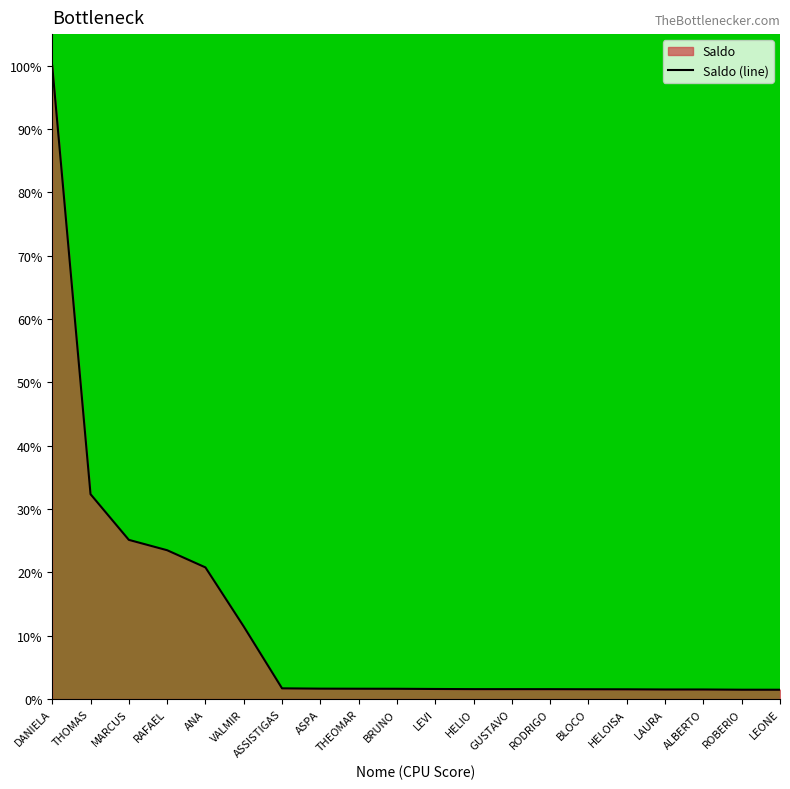

What is the label of the 19th point from the right?

THOMAS